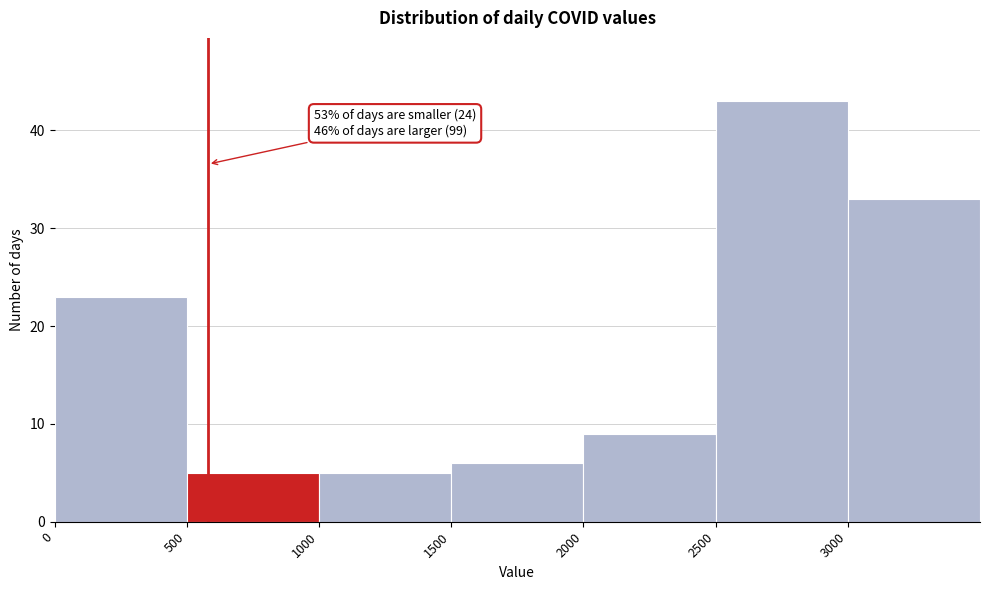

Over which range of the x-axis is the bar tallest?

2500 to 3000